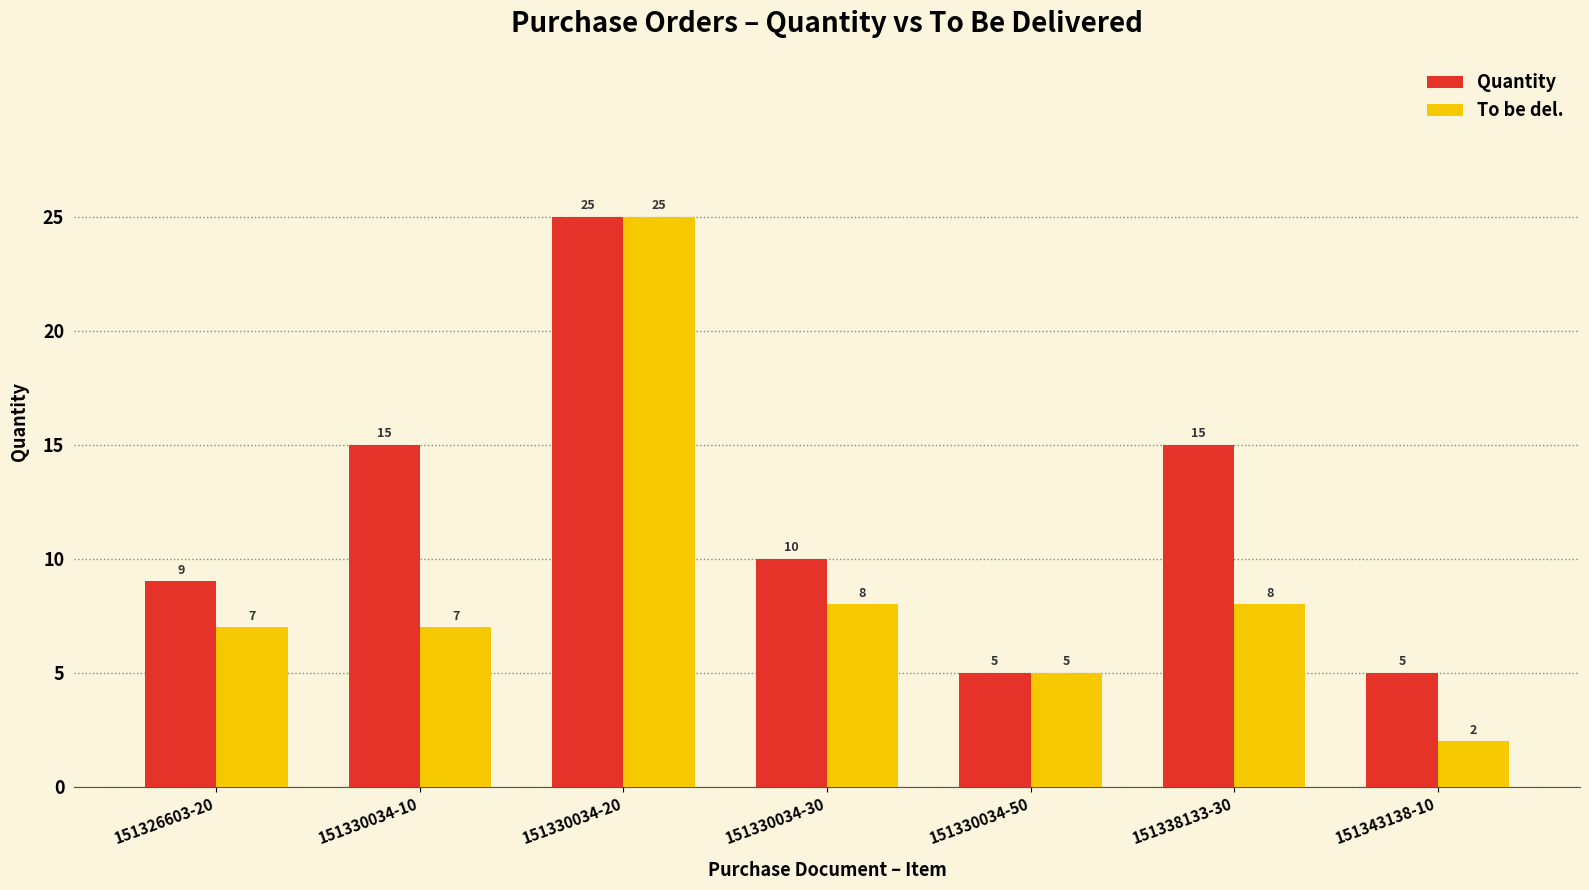

What is the label of the 3rd bar from the right?

151330034-50